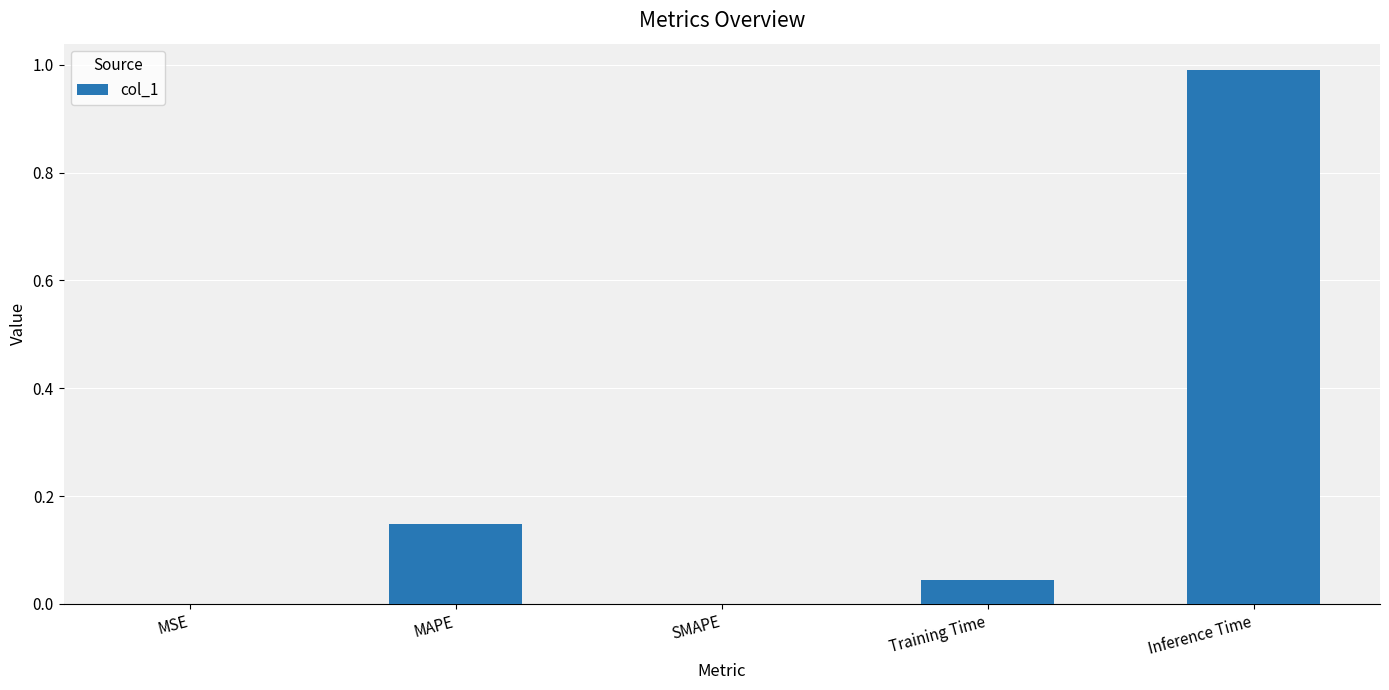

What is the greatest value displayed?

1.0